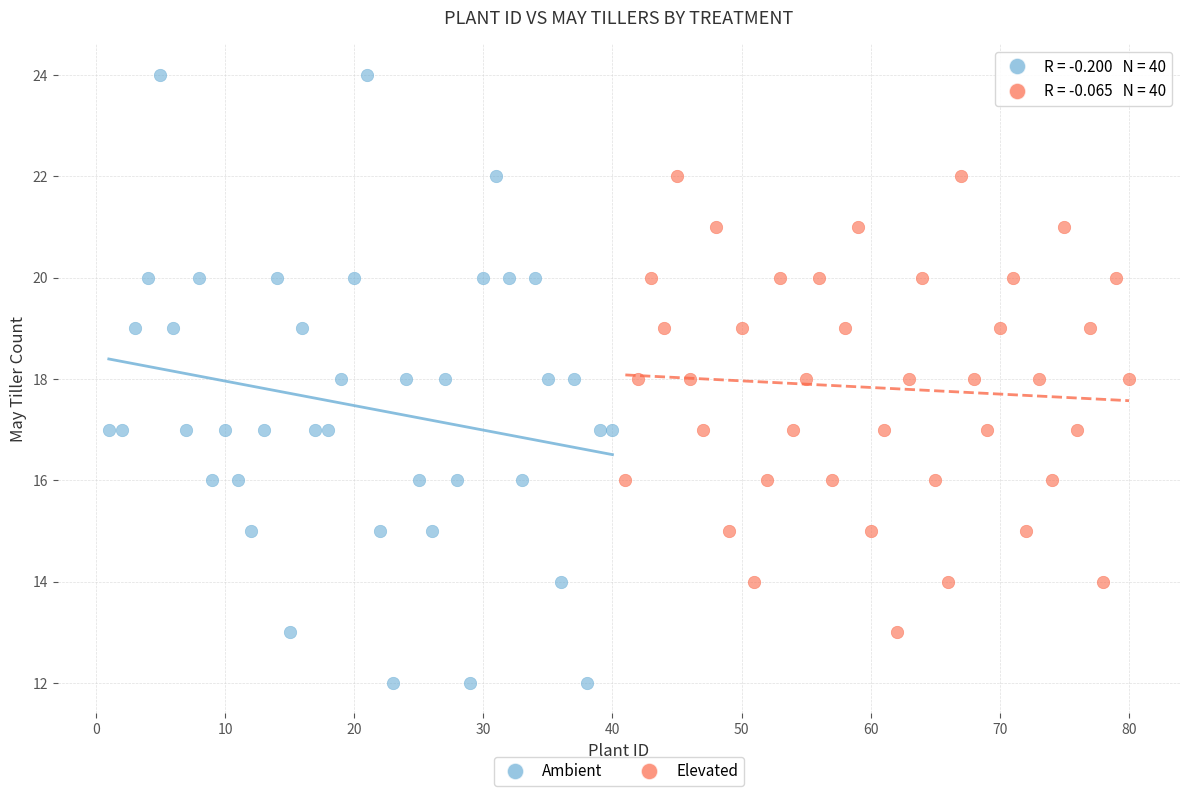

Which series has the widest spread of Y values?

Ambient